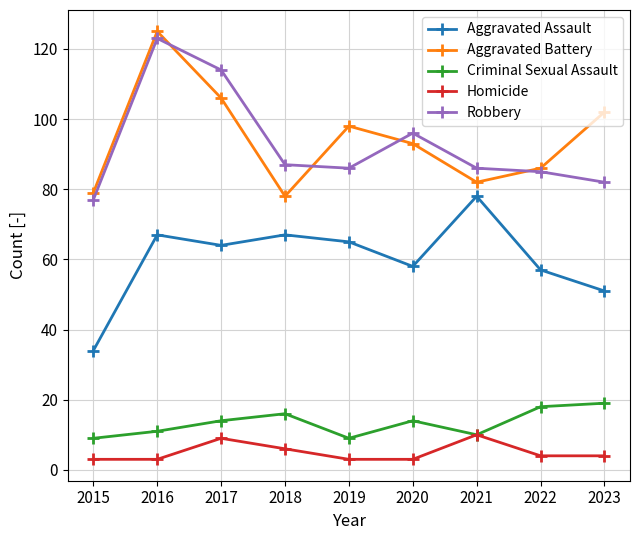

What is the difference between the maximum and minimum values in the Criminal Sexual Assault series?

10